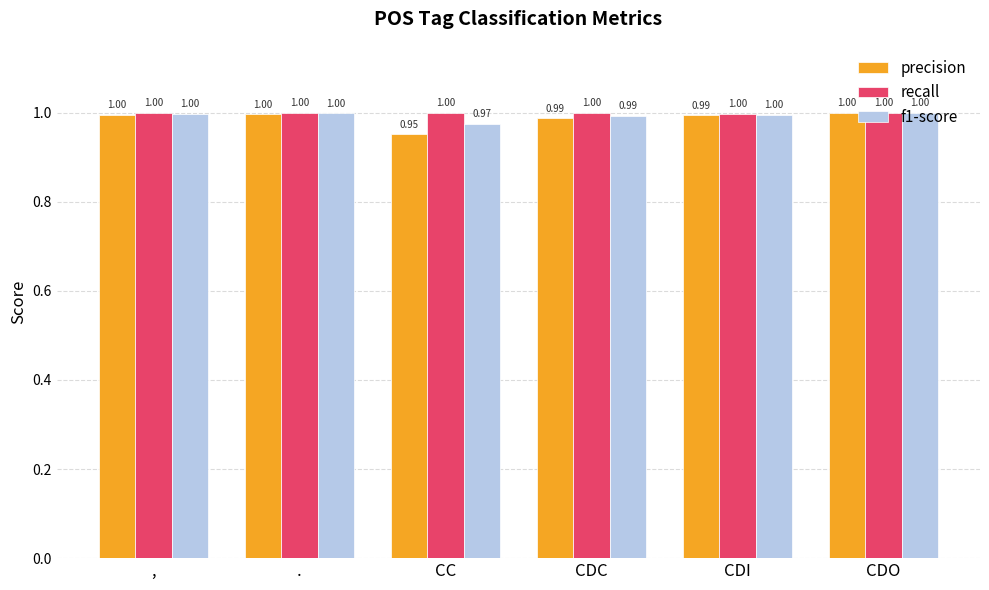

List the series in order of their overall mean, highest first.

recall, f1-score, precision